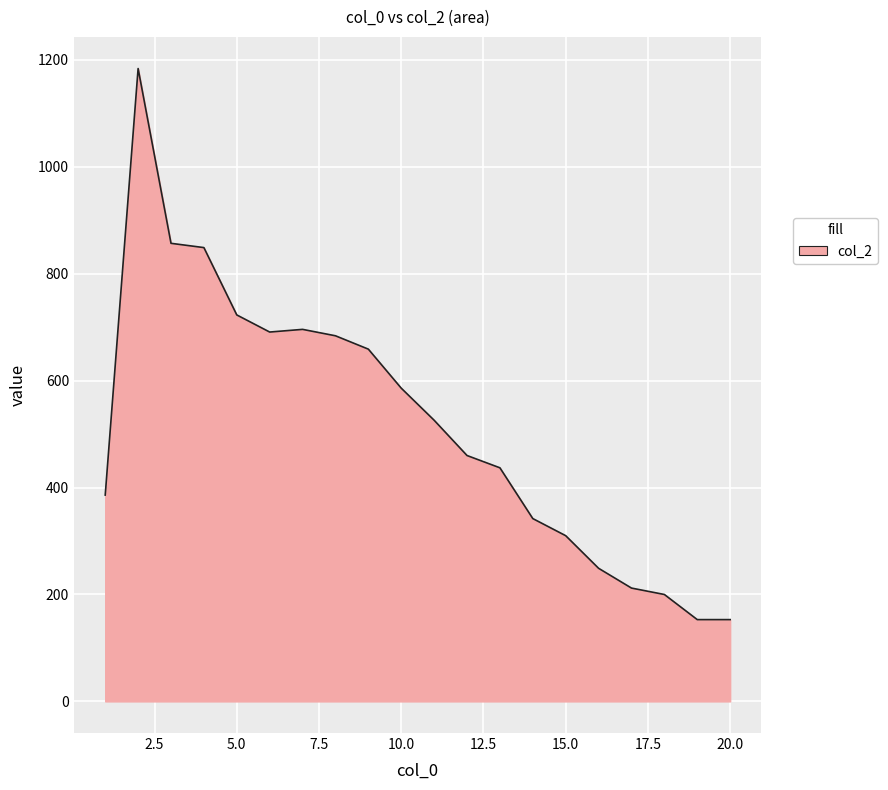

What is the maximum value shown in the chart?

1184